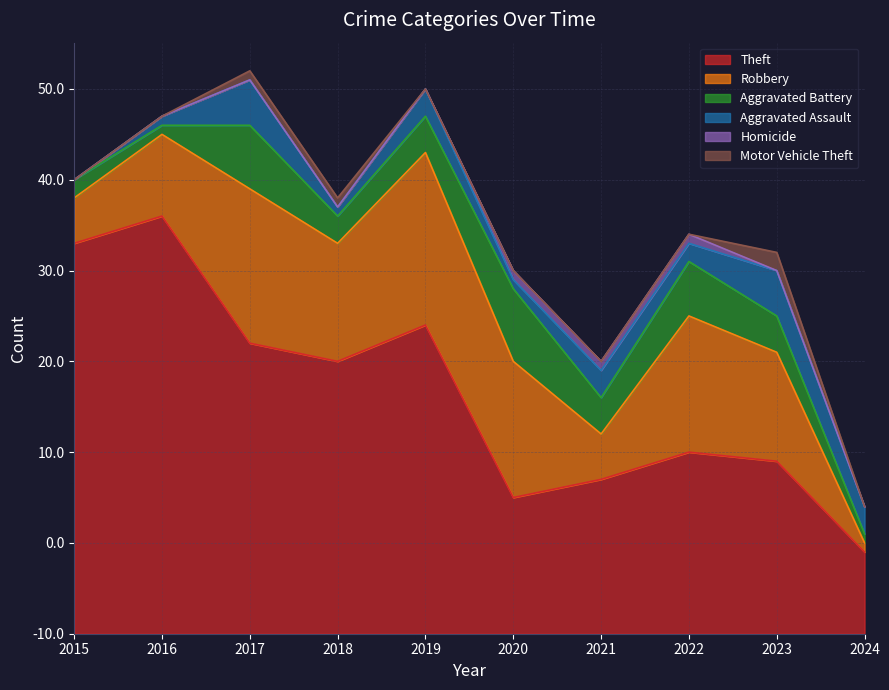

Between which two adjacent categories do Homicide and Motor Vehicle Theft first intersect?

2022 and 2023